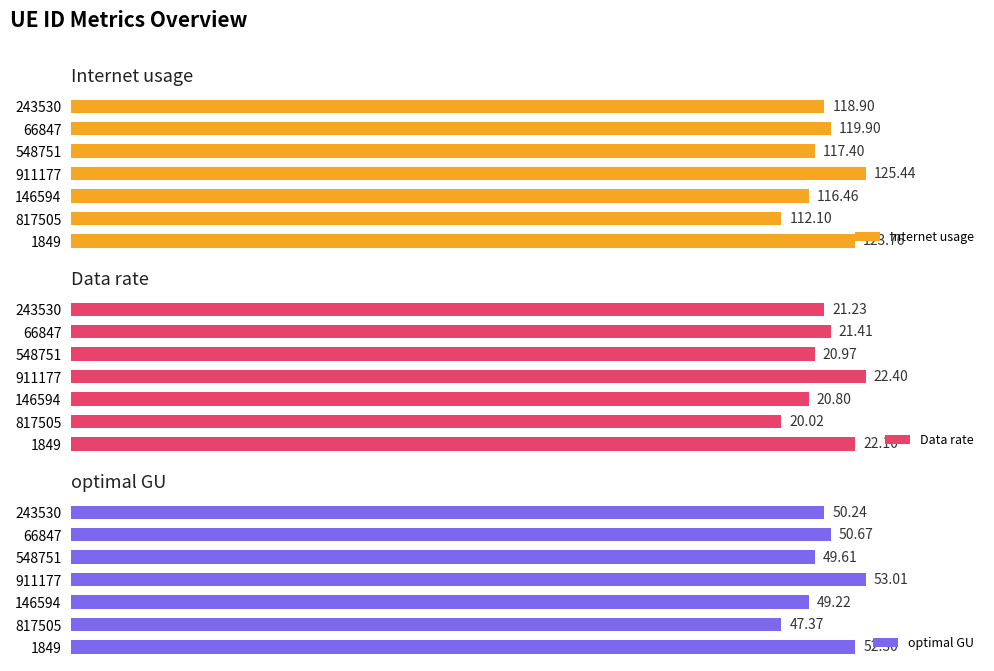

What is the highest value of the Internet usage series?

125.4